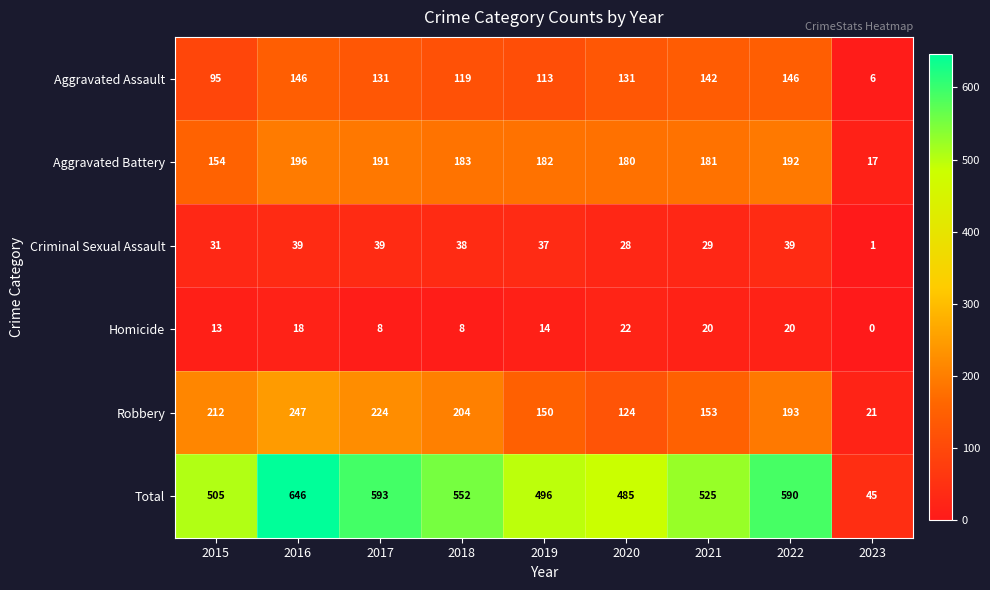

What is the spread (max minus min) of values at 2018?

544